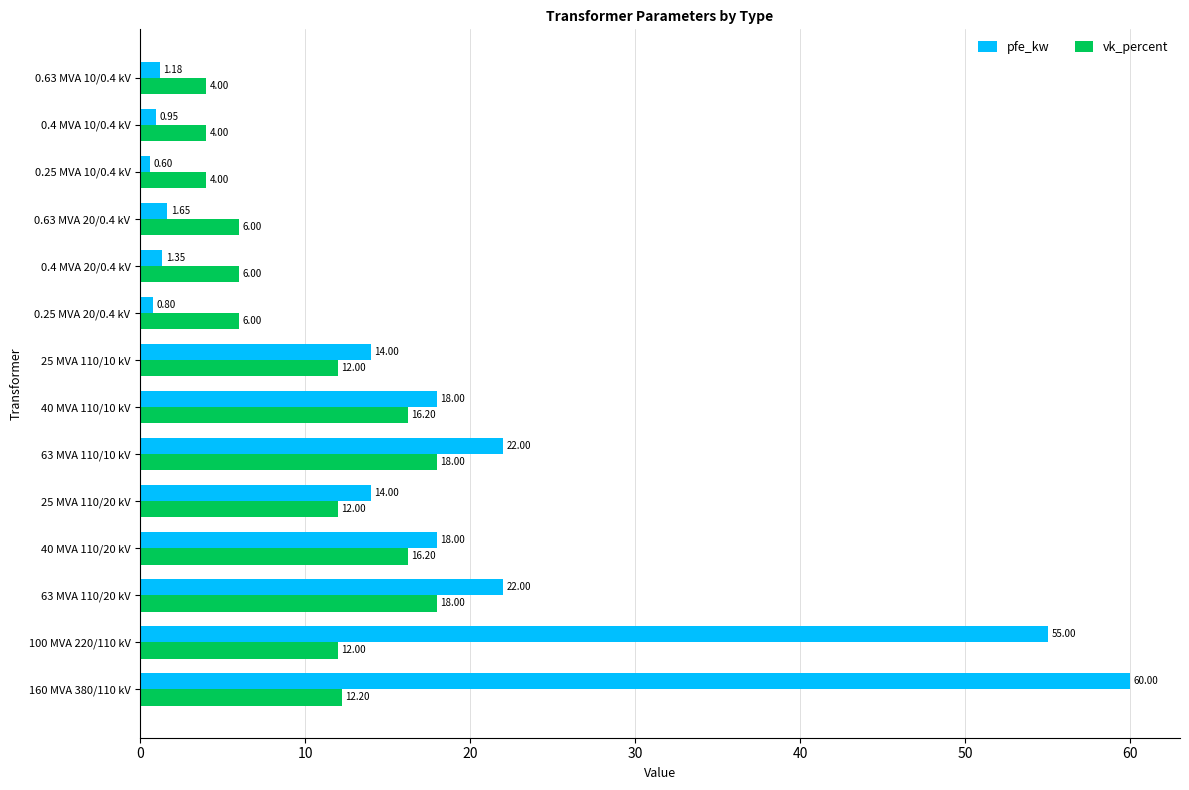

What is the minimum value for vk_percent?

4.0